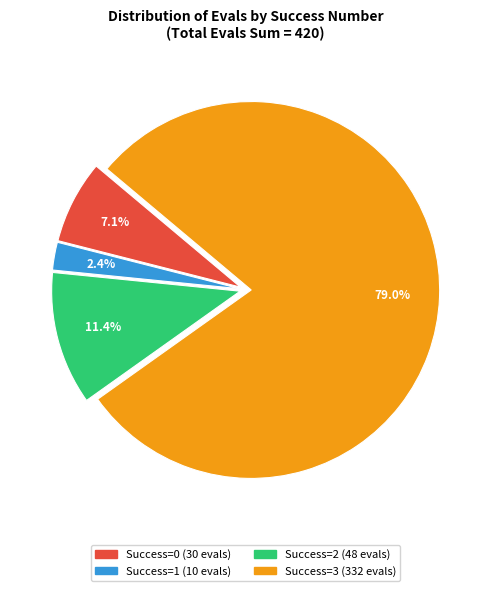

Is there a majority slice in this chart?

Yes